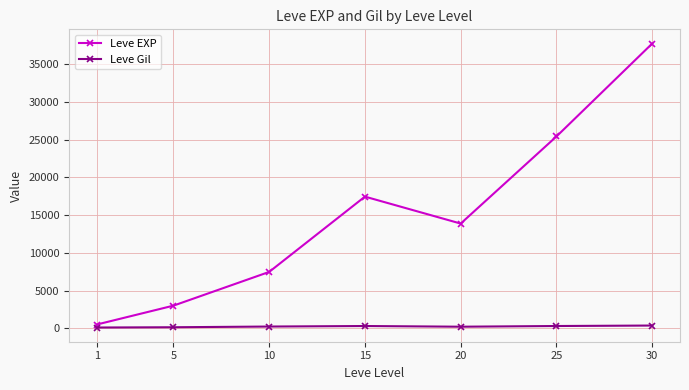

True or false: Leve EXP has more than 0 interior local peaks.

True